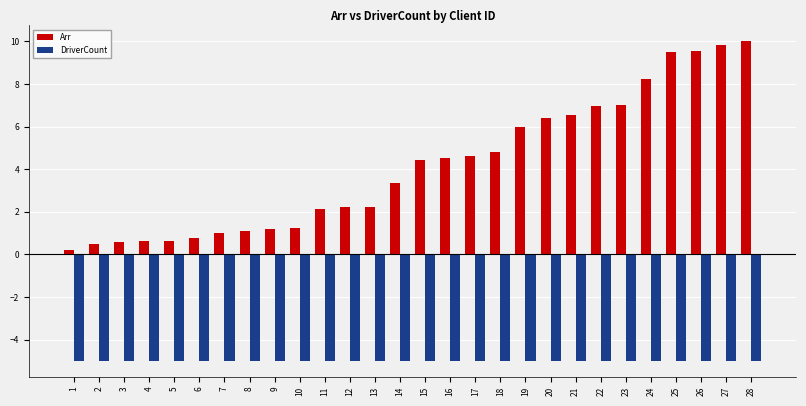

Which series has the largest total across all categories?

Arr